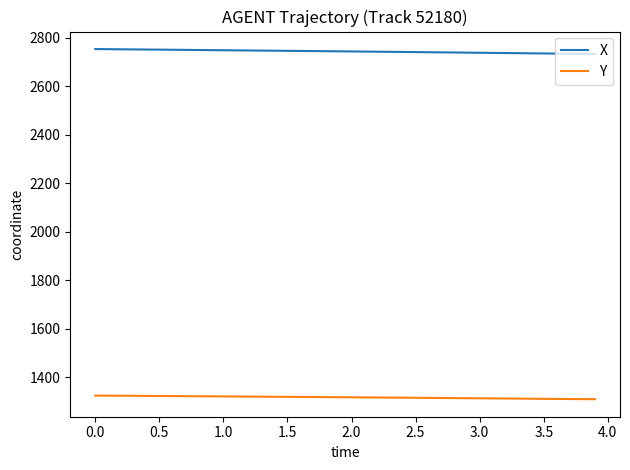

What are all the series names shown in the legend?

X, Y